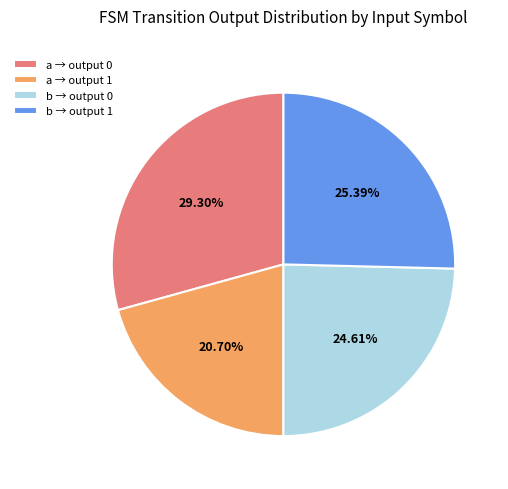

Do a → output 1 and b → output 0 together represent more than half of the pie?

No